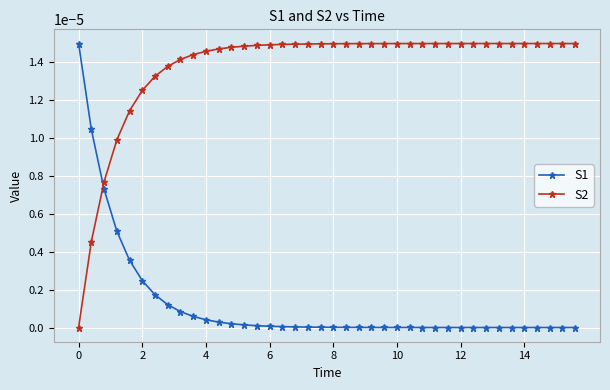

Which series has the largest total across all categories?

S2